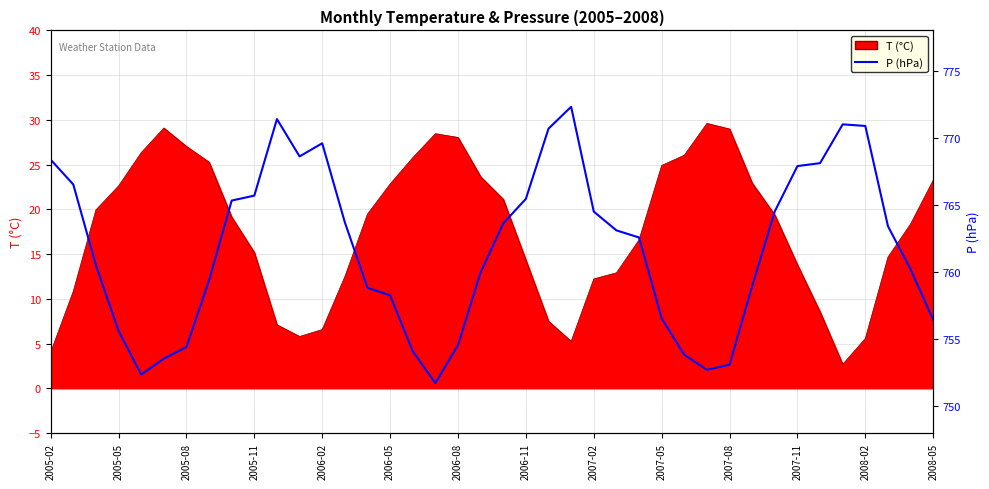

How many categories are shown in the chart?

40